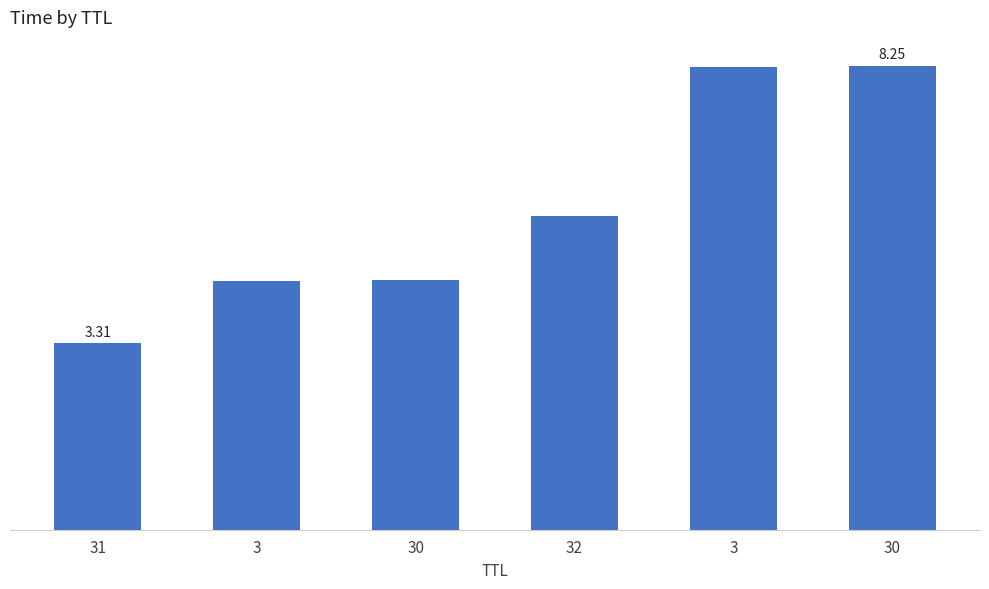

What is the difference between the maximum and minimum values?

4.9